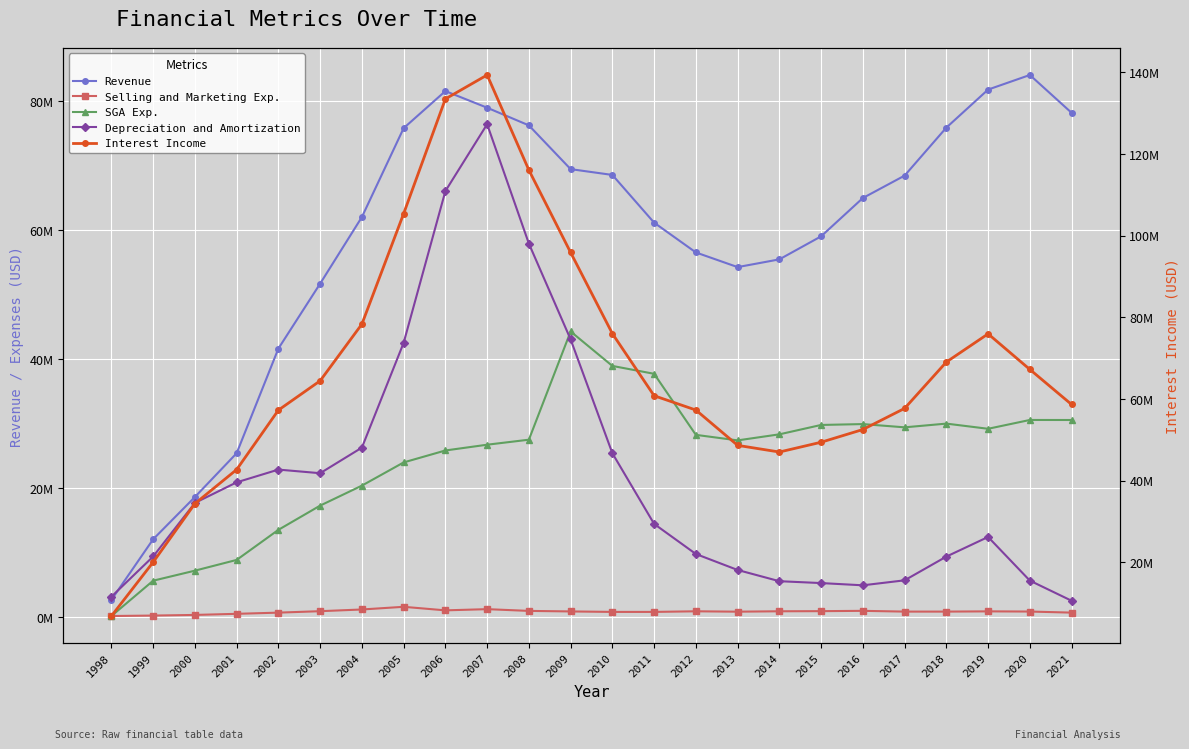

What is the approximate value of Depreciation and Amortization at 2021?

2565000